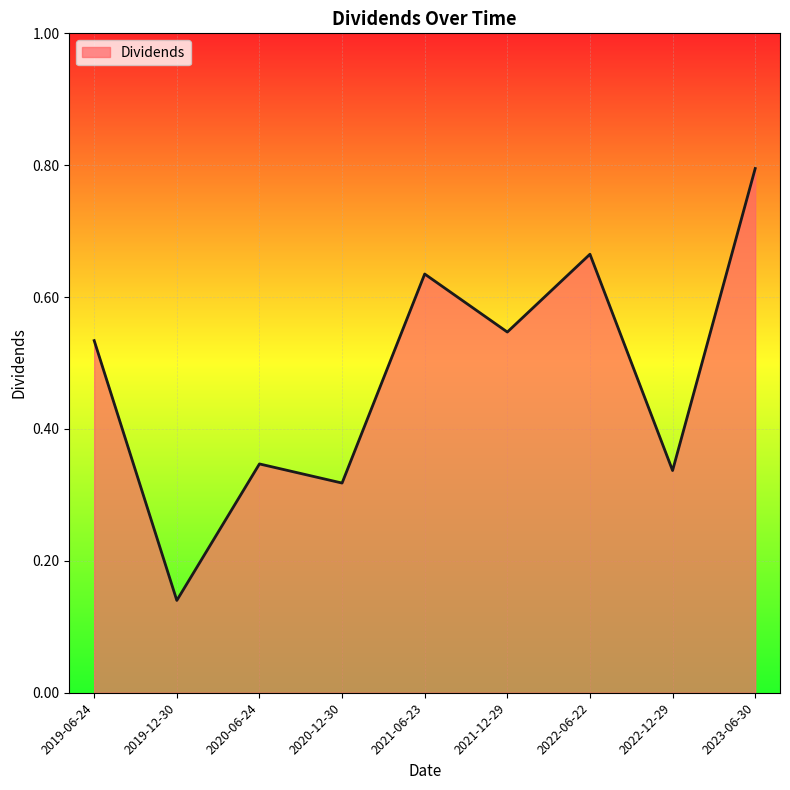

Which has a higher value, 2022-06-22 or 2019-12-30?

2022-06-22